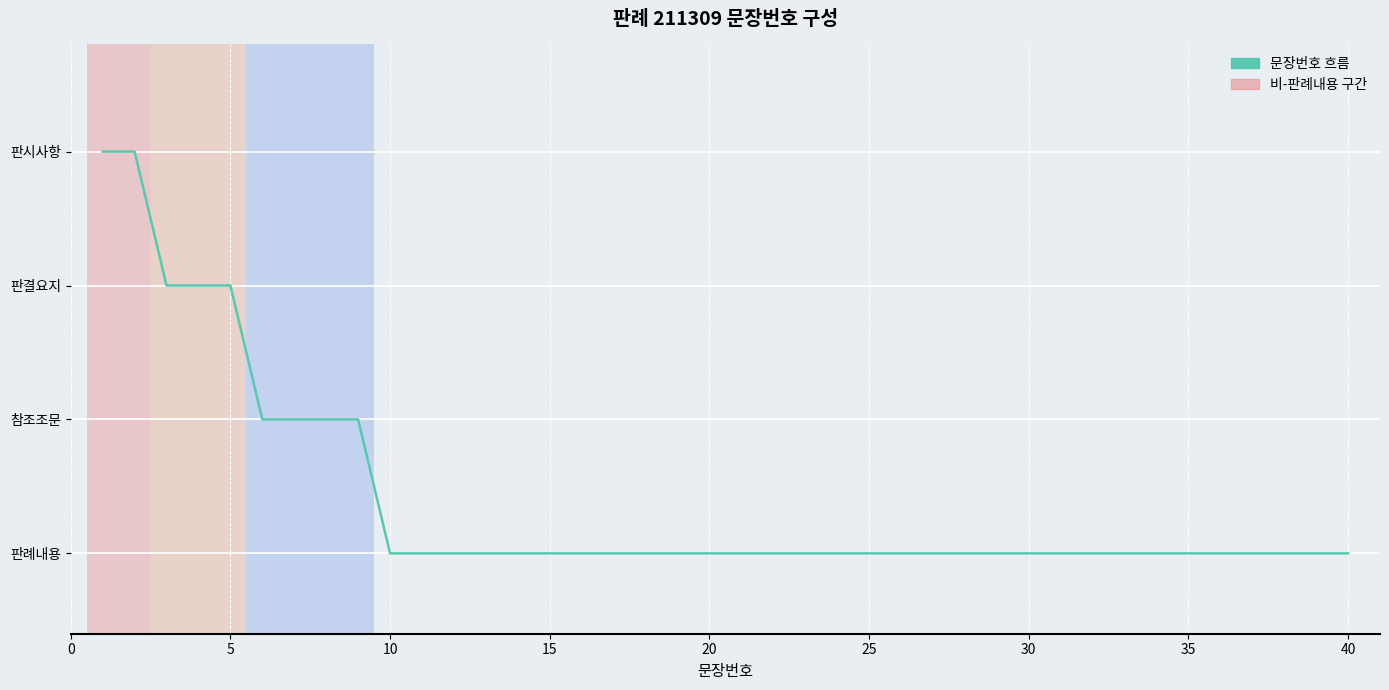

What is the sum of all values?

56